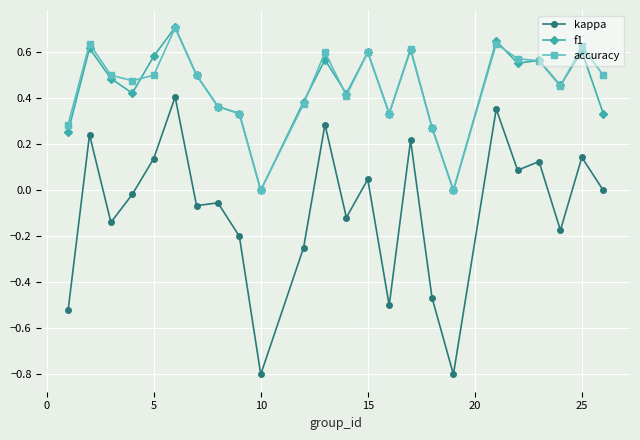

Which series ends up on top after the final intersection of f1 and accuracy?

accuracy